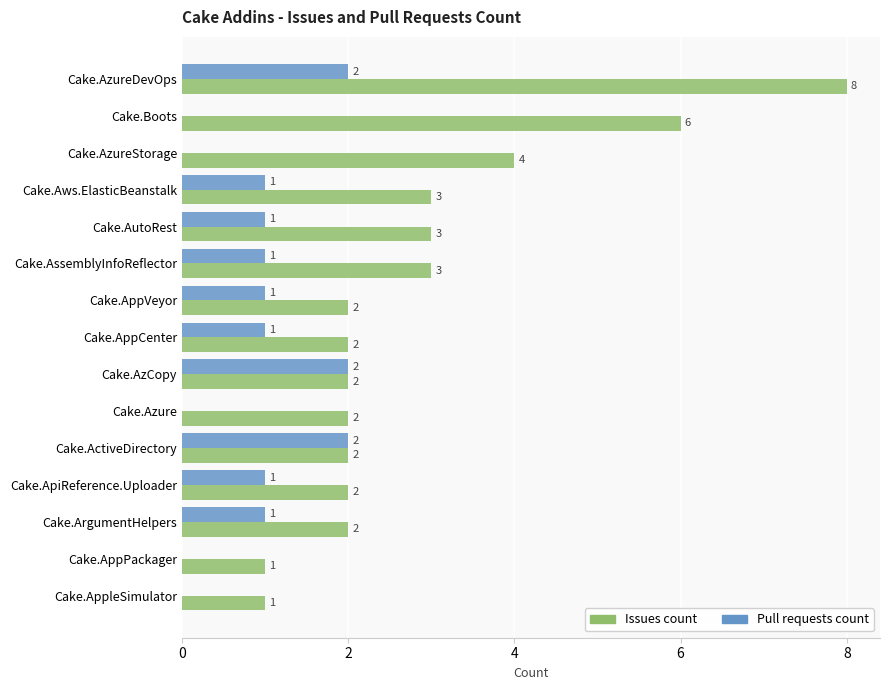

True or false: Pull requests count has a value of 1 at Cake.AssemblyInfoReflector.

True